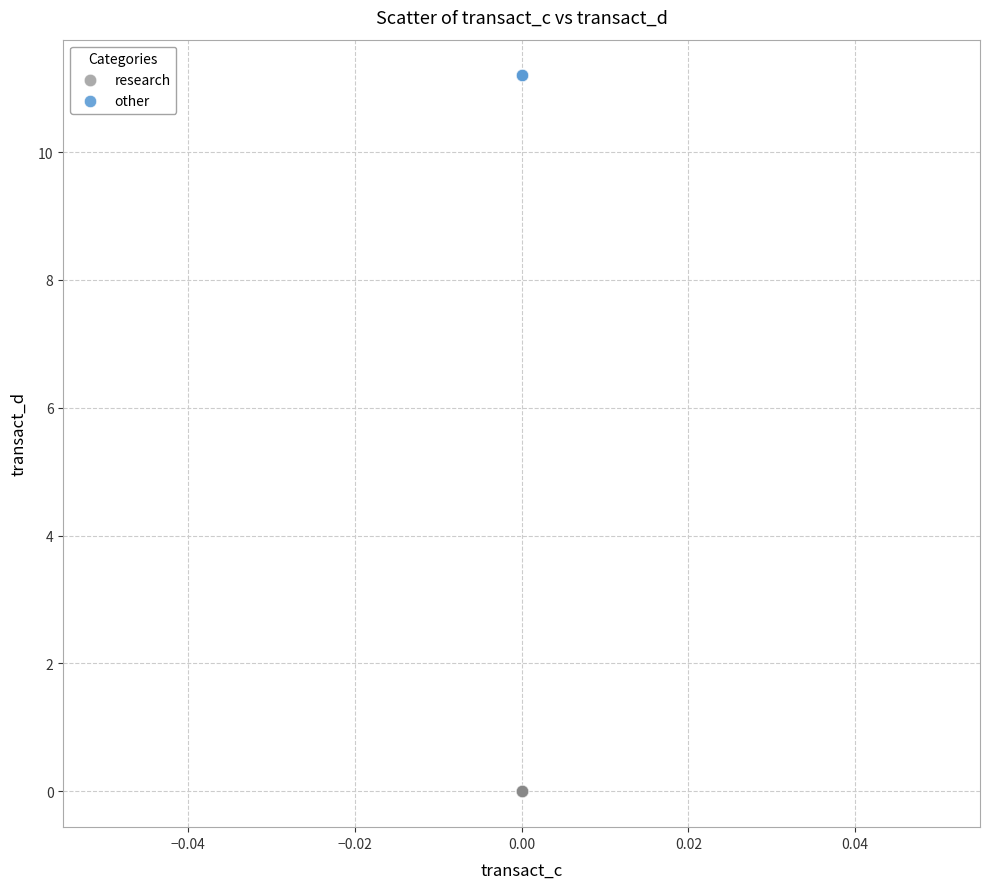

Which series reaches the maximum Y coordinate?

other